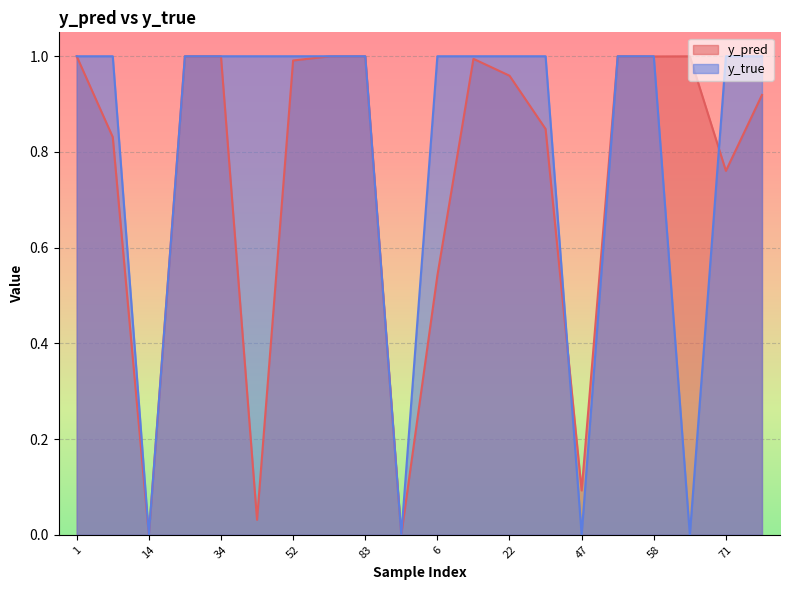

What is the maximum value for y_true?

1.0